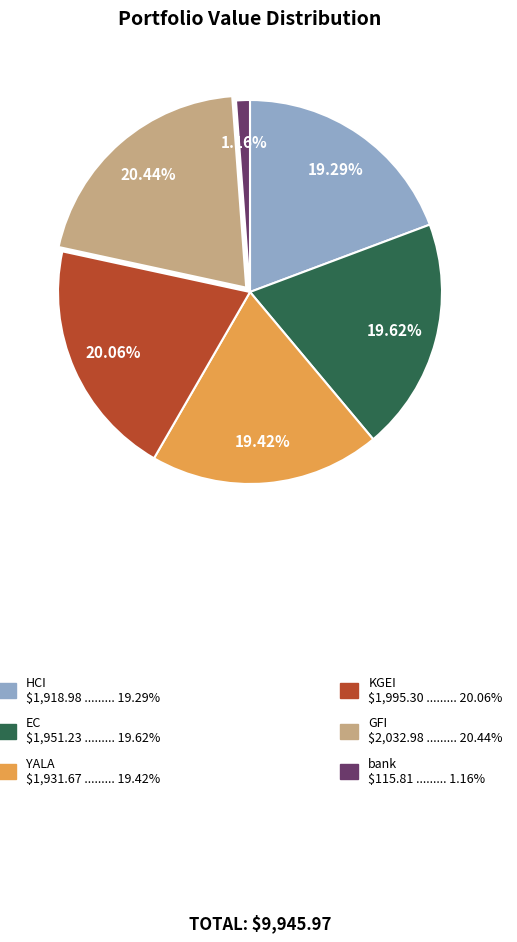

To the nearest percent, what is the difference between the largest and smallest slice percentages?

19%